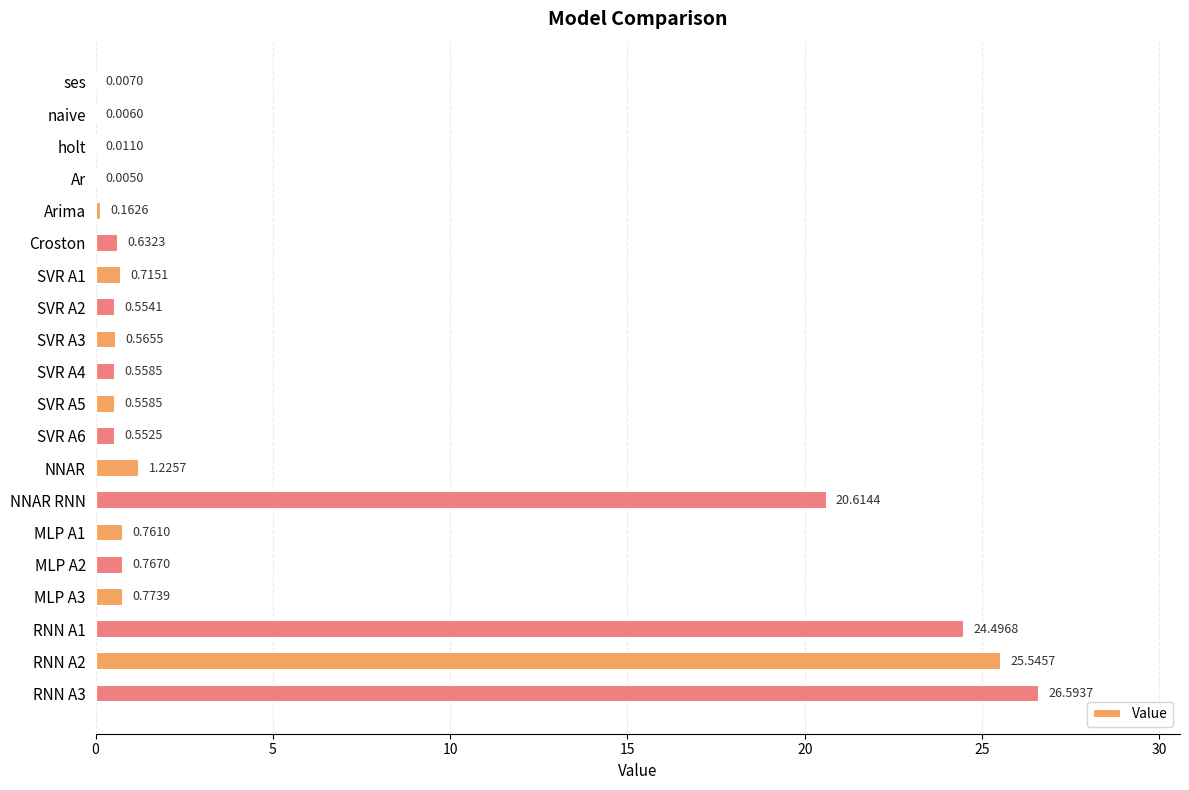

What is the sum of all values?

105.1